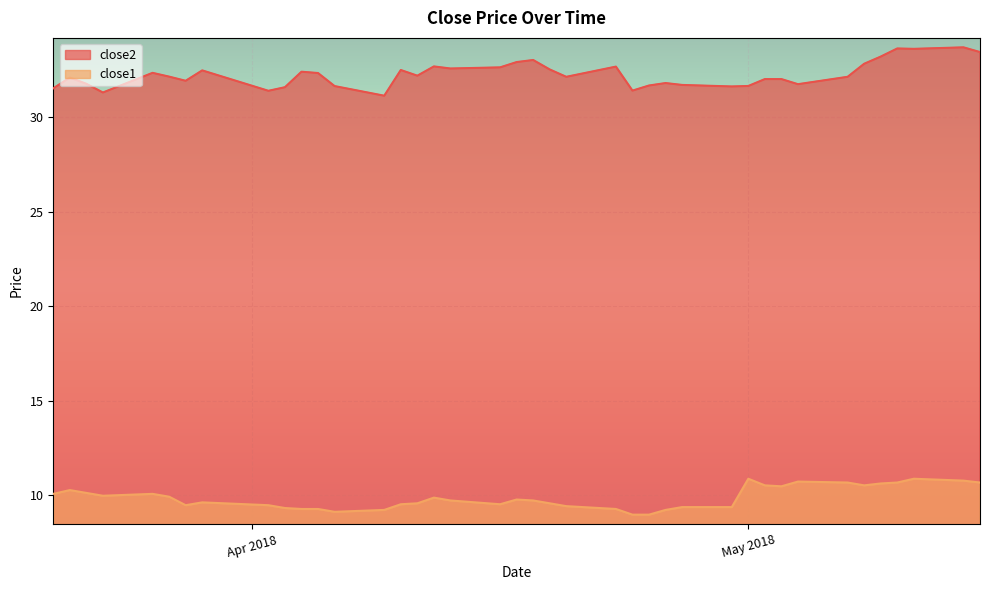

What are all the series names shown in the legend?

close2, close1